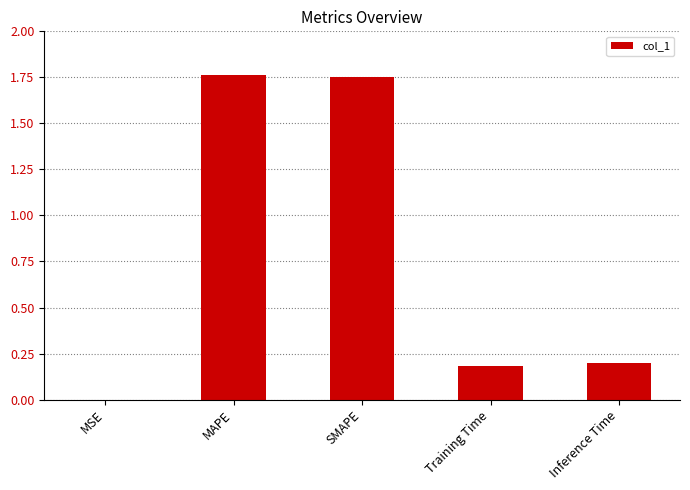

What is the change in value from SMAPE to Training Time?

-1.6